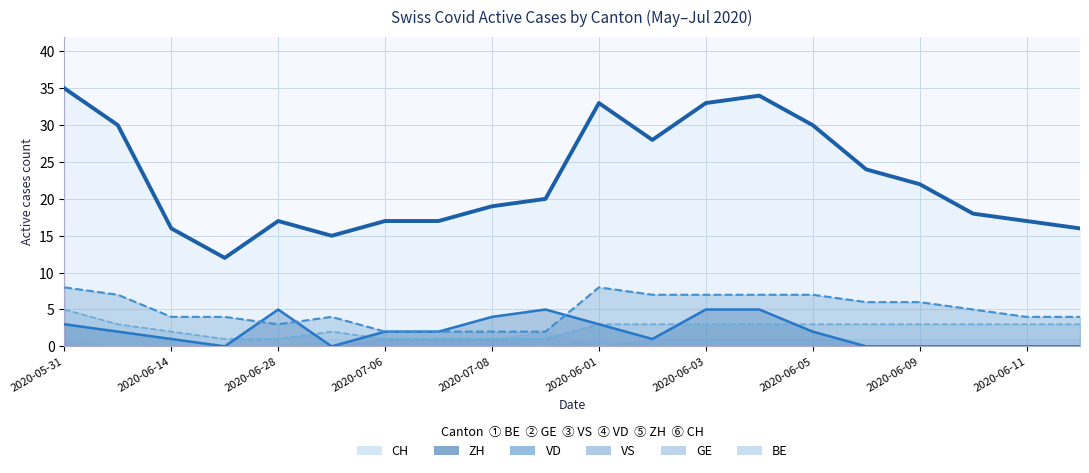

How many values in ZH (line) are above zero?

13